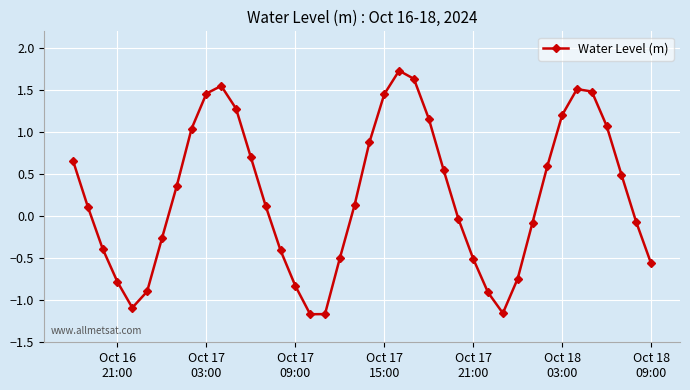

True or false: there are more than 0 points higher than both neighbors.

True